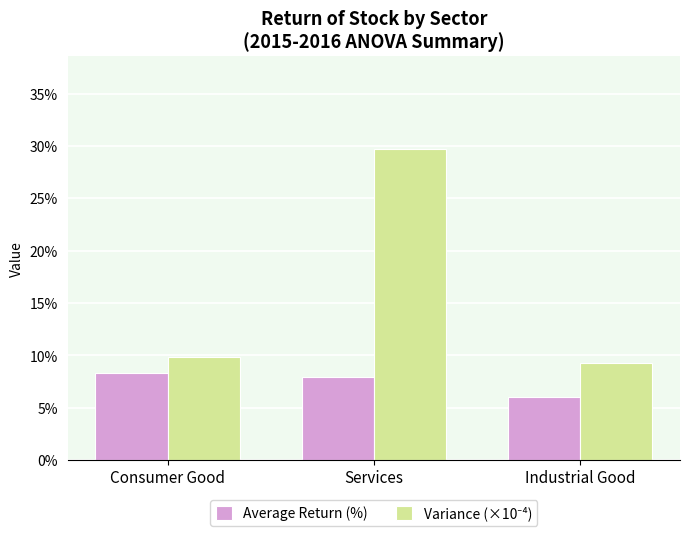

Which label corresponds to the largest value in the chart?

Services